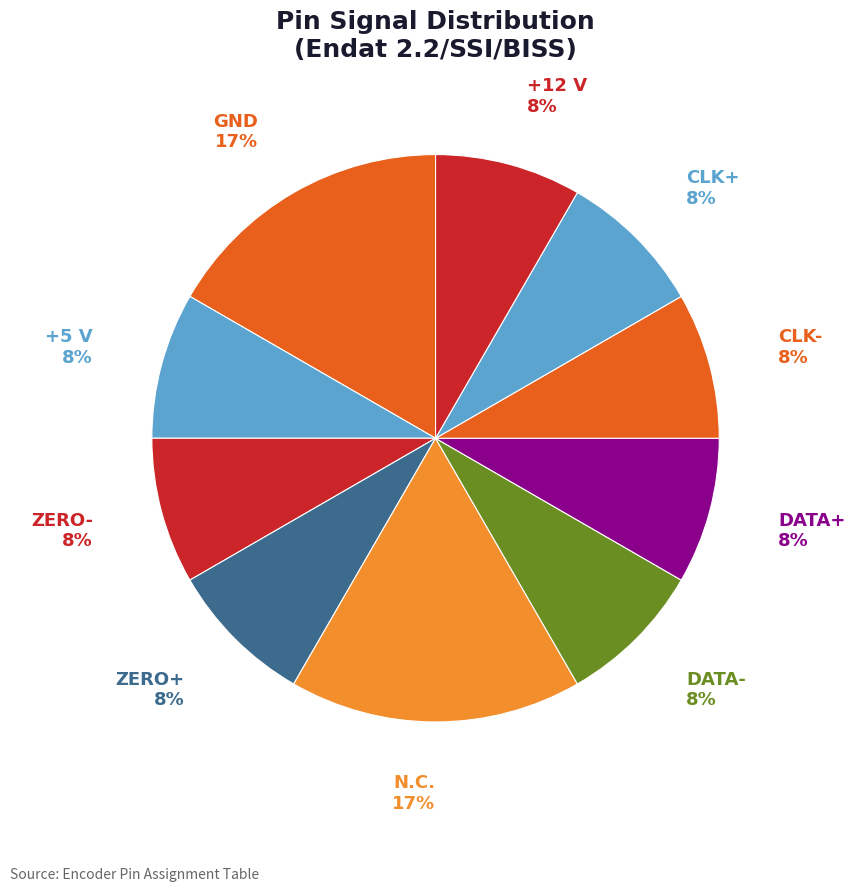

Does DATA+ represent more than half of the total?

No